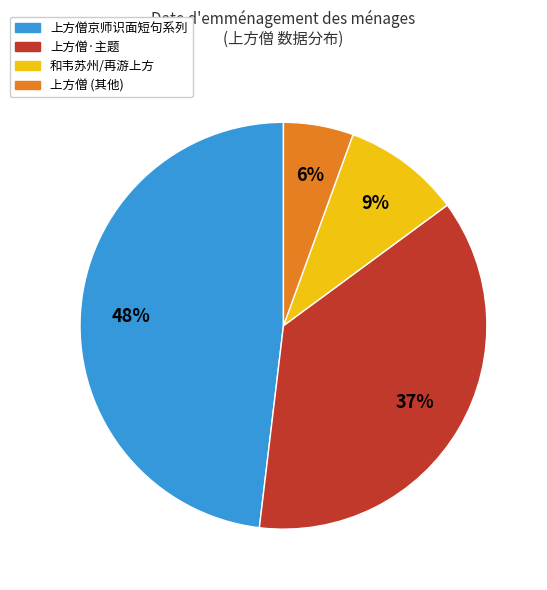

How many segments does this pie chart have?

4